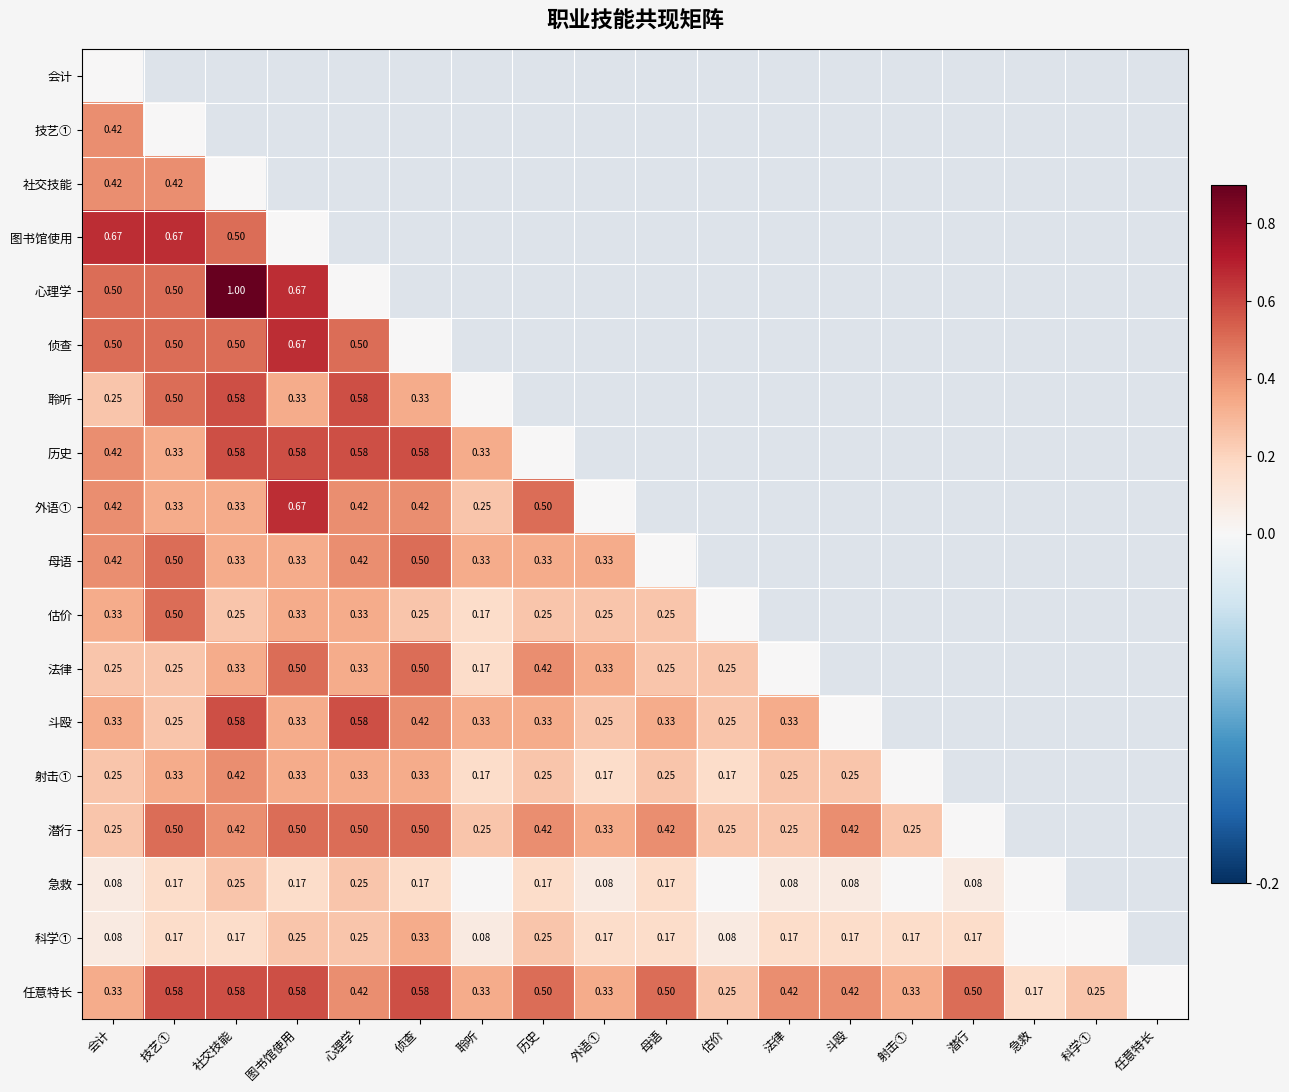

Rank the series at 估价 from highest to lowest value.

会计, 技艺①, 社交技能, 图书馆使用, 心理学, 侦查, 聆听, 历史, 外语①, 母语, 法律, 斗殴, 潜行, 任意特长, 射击①, 科学①, 估价, 急救